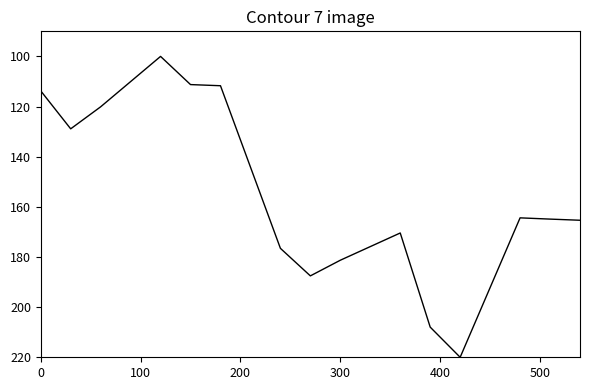

What is the minimum value shown in the chart?

100.0